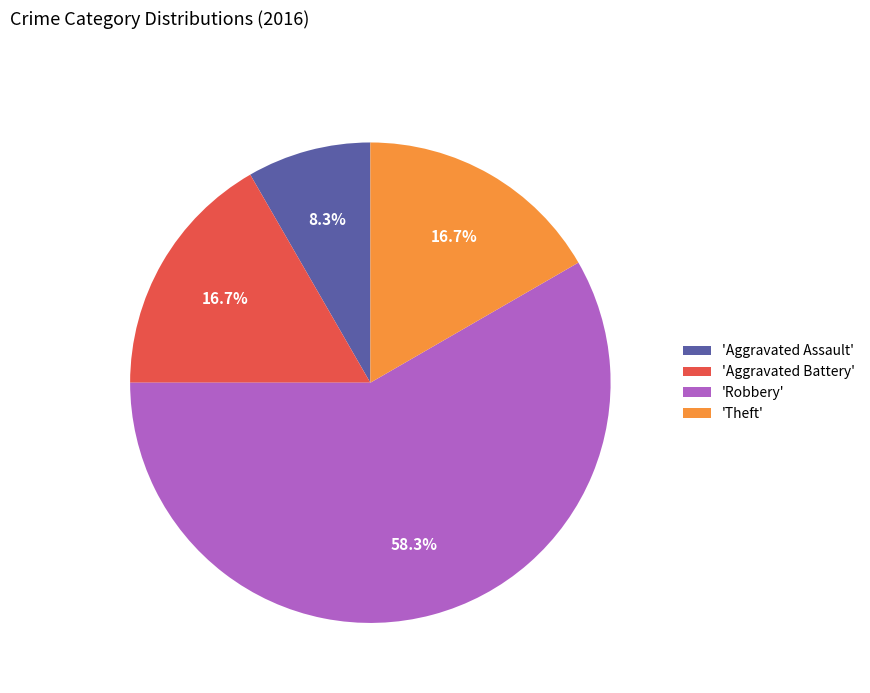

Which category has the smallest portion of the pie?

'Aggravated Assault'